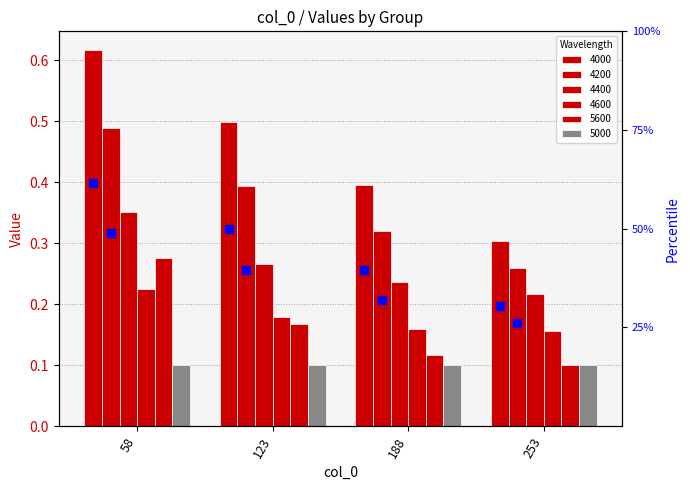

At how many categories does at least one series exceed 0?

4